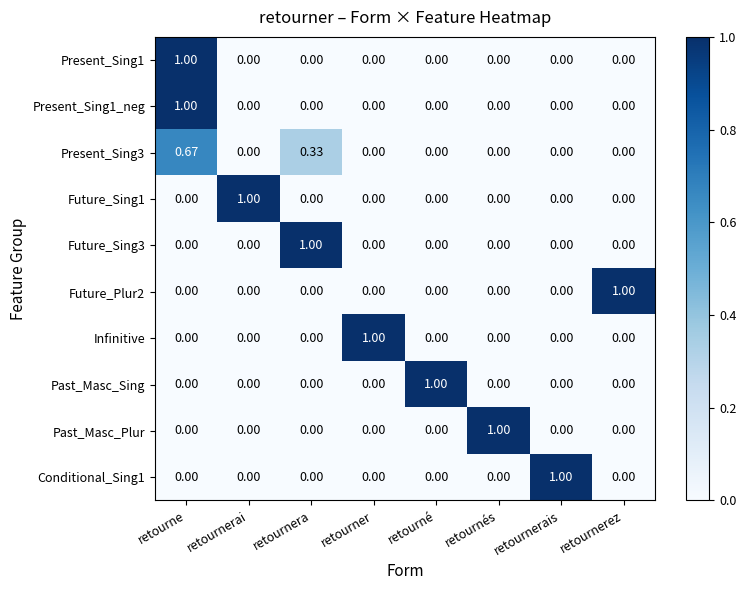

What is the spread (max minus min) of values at retourner?

1.0